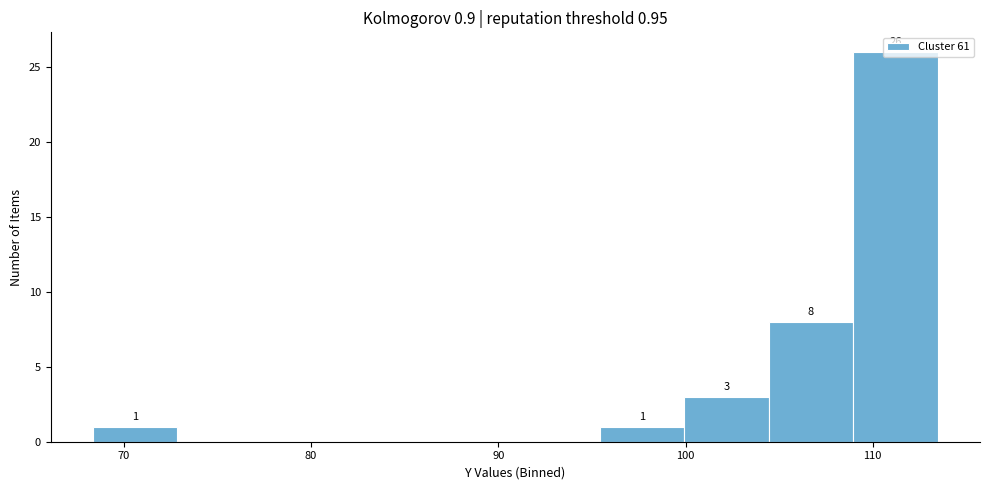

Over which range of the x-axis is the bar tallest?

109 to 113